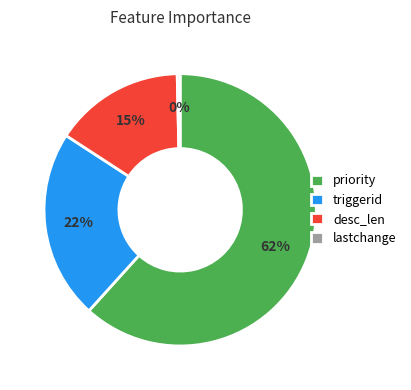

What is the majority slice?

priority